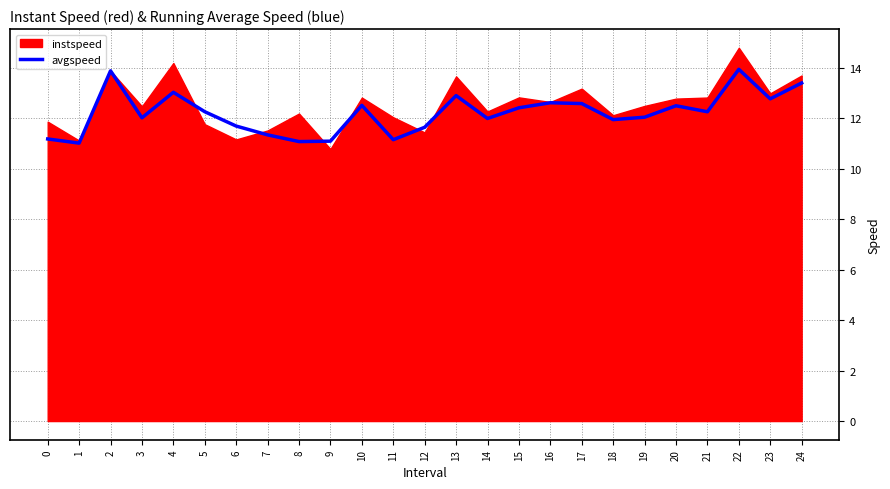

Does the chart have visible grid lines?

Yes